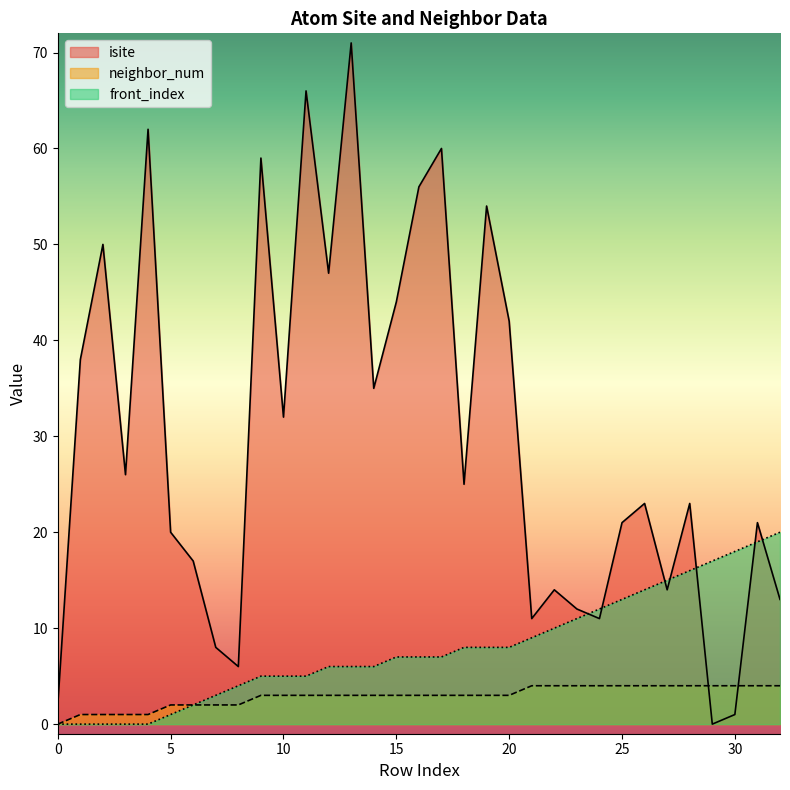

What is the approximate value of isite at 10, to the nearest 10?

30